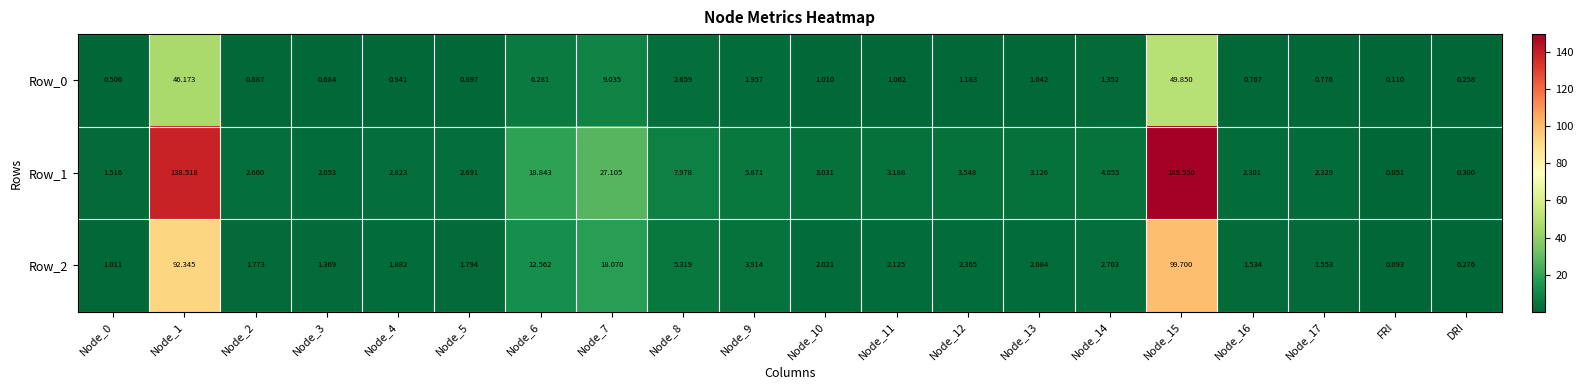

Rank the series at Node_1 from highest to lowest value.

Row_1, Row_2, Row_0